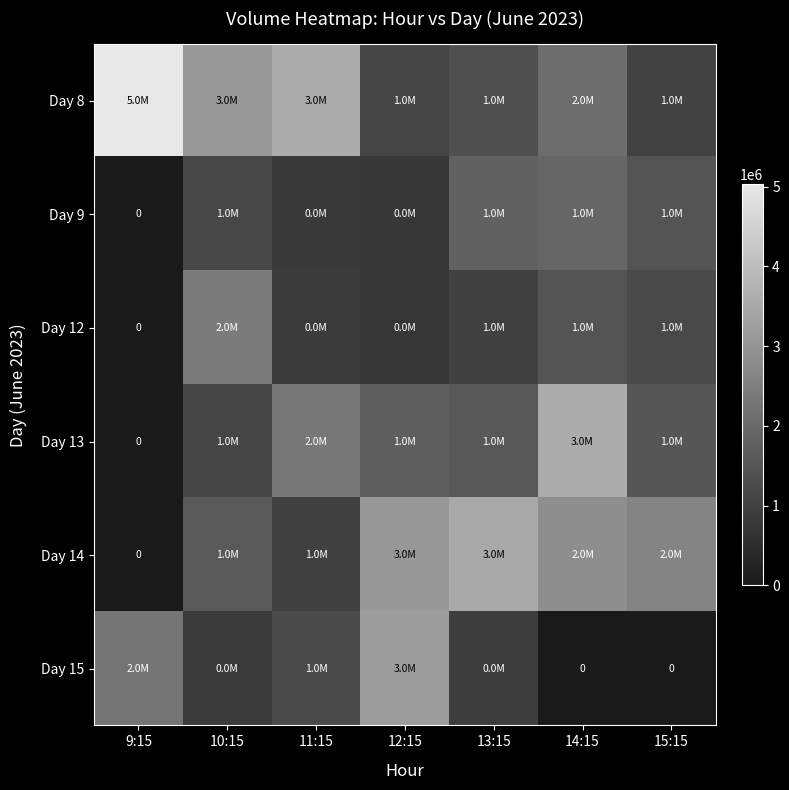

What is the total value across all series at 13:15?

10219245